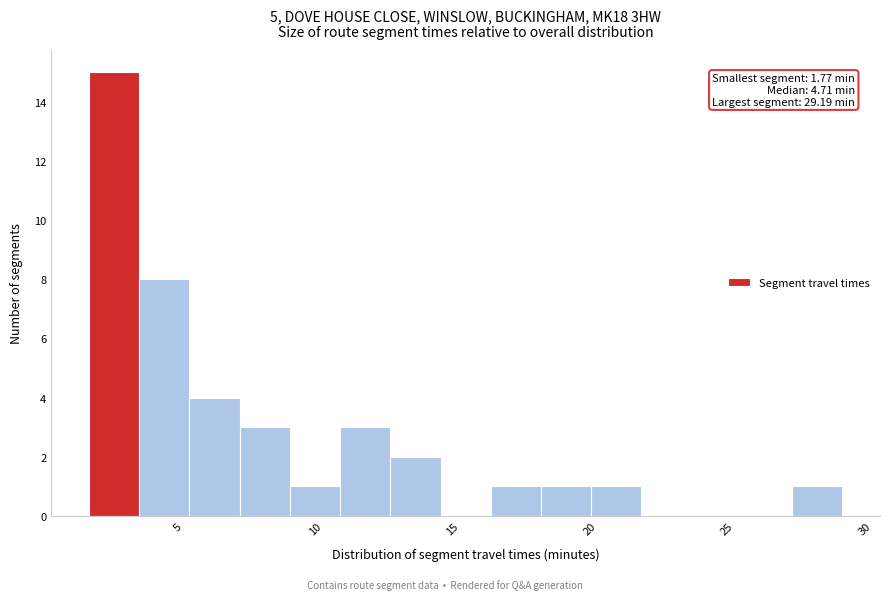

Read against the x-axis, roughly where is the centre of the tallest bar?

2.5